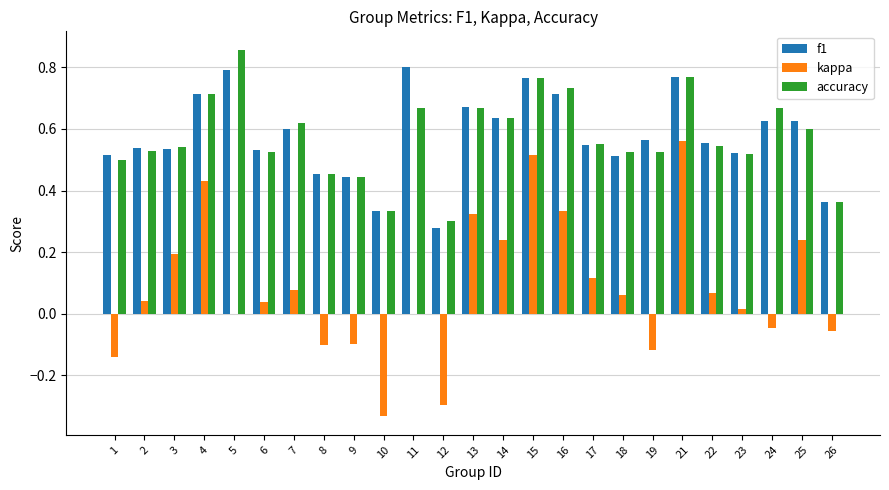

Is the value of kappa at 17 greater than the value of f1 at 13?

No